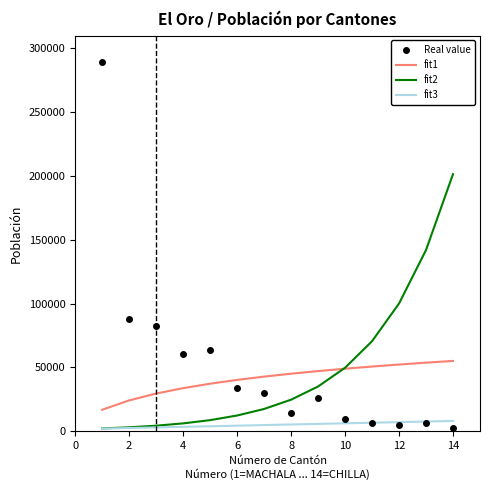

Which series has the largest range (max minus min)?

Real value